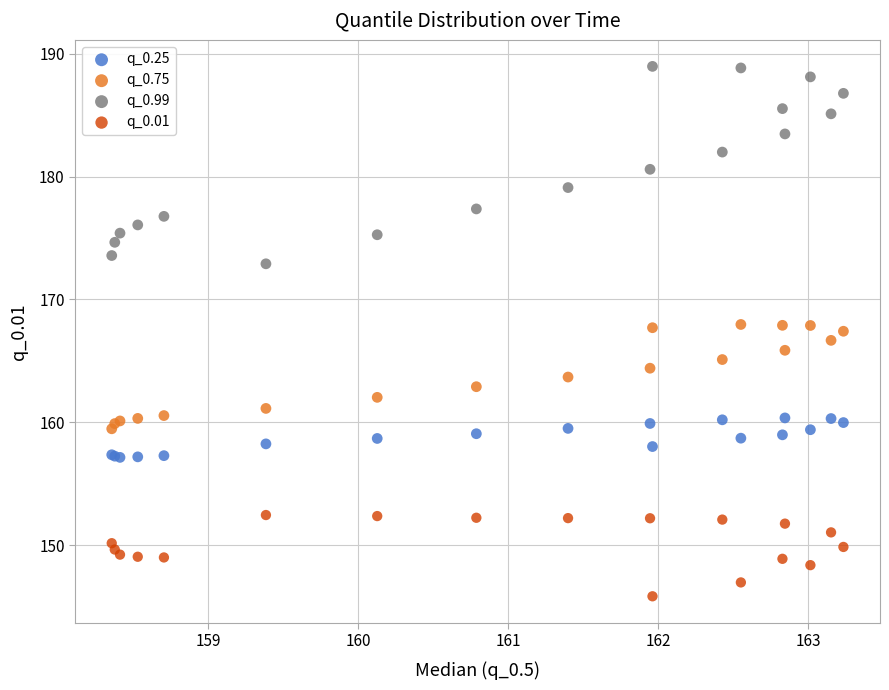

Which series contains the highest Y value?

q_0.99